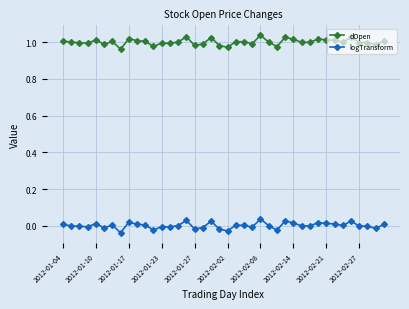

True or false: dOpen and logTransform intersect in this chart.

False